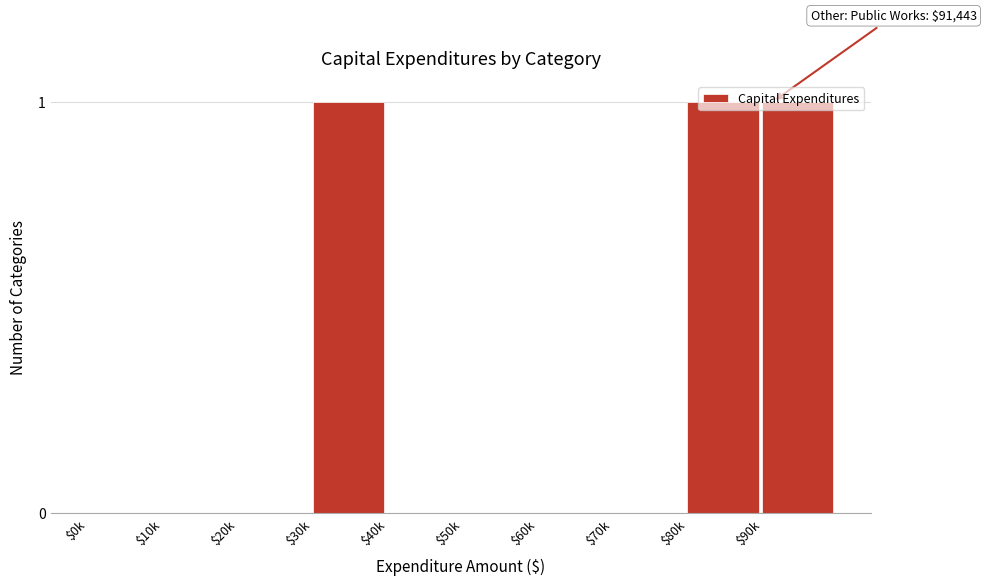

Is it true that the value at $0k is 1?

False